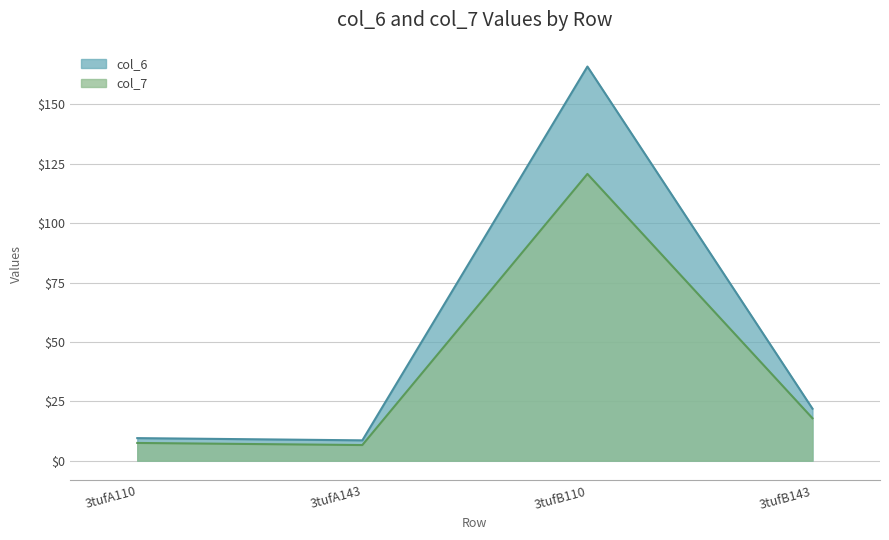

What are all the series names shown in the legend?

col_6, col_7